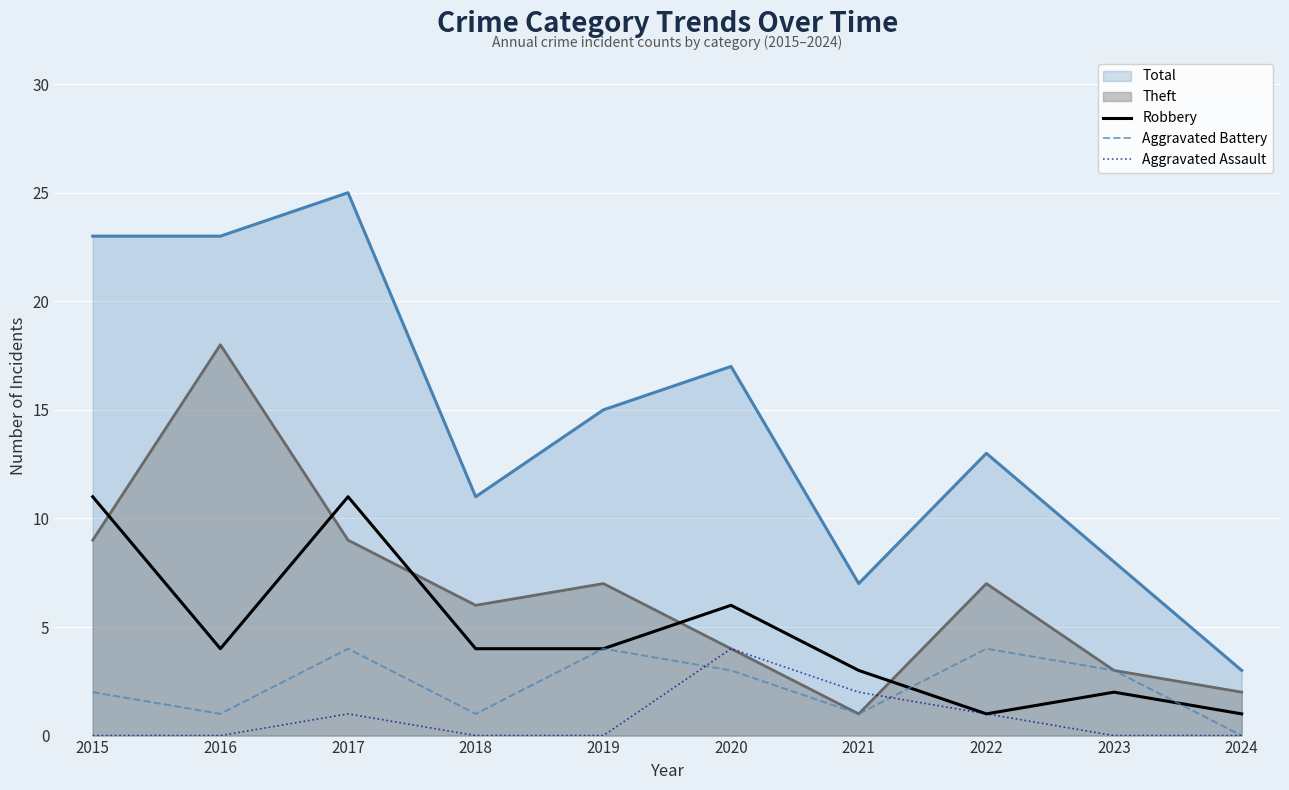

Count the Aggravated Battery values in the range 1 to 4.

9